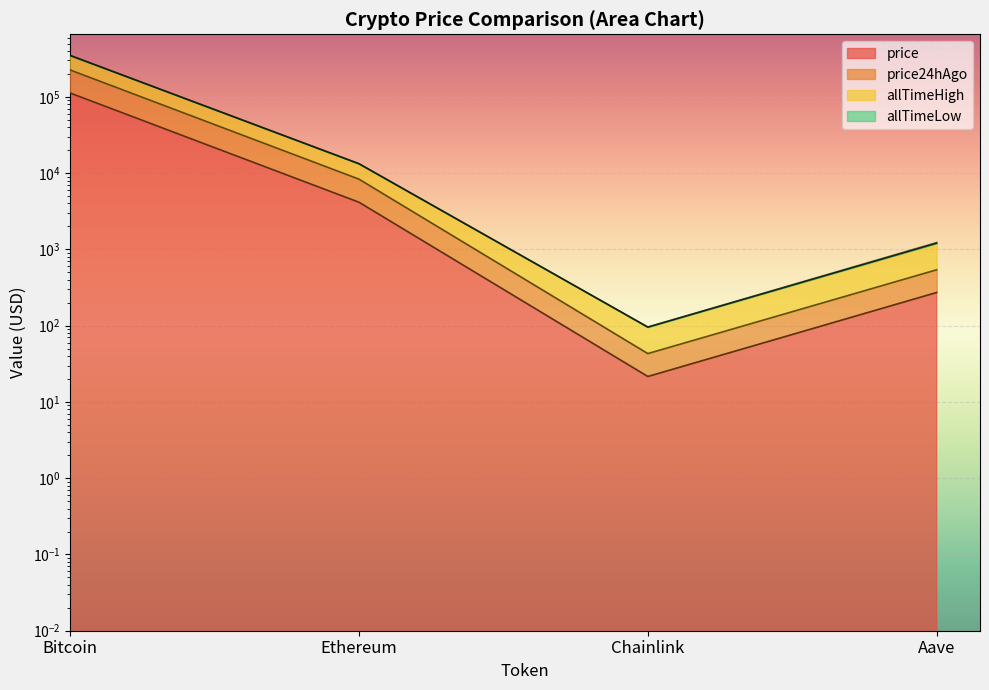

True or false: allTimeHigh and price24hAgo intersect in this chart.

False